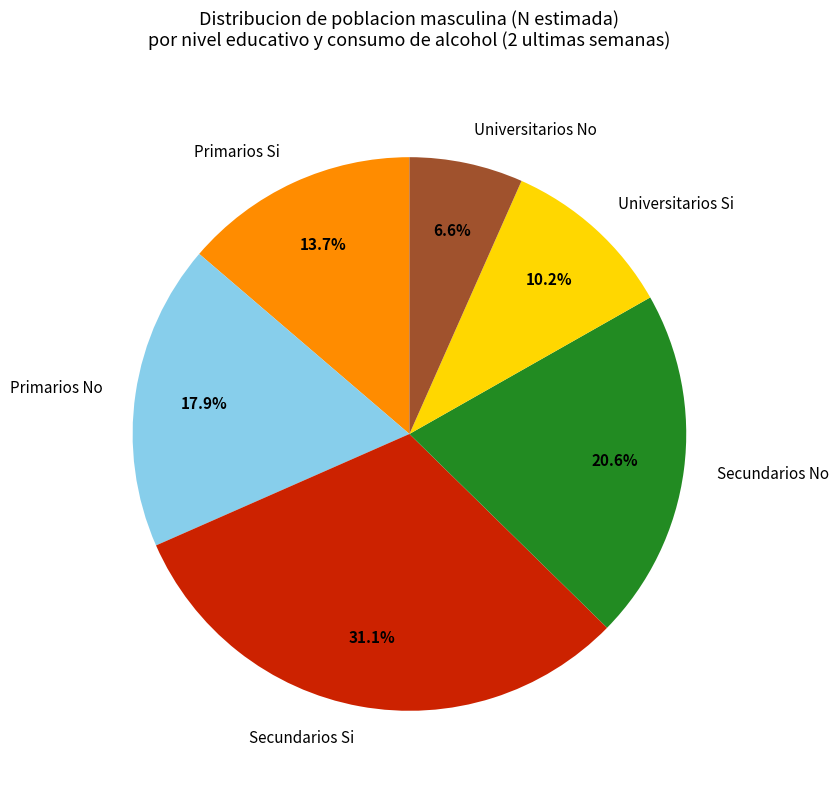

How many segments does this pie chart have?

6